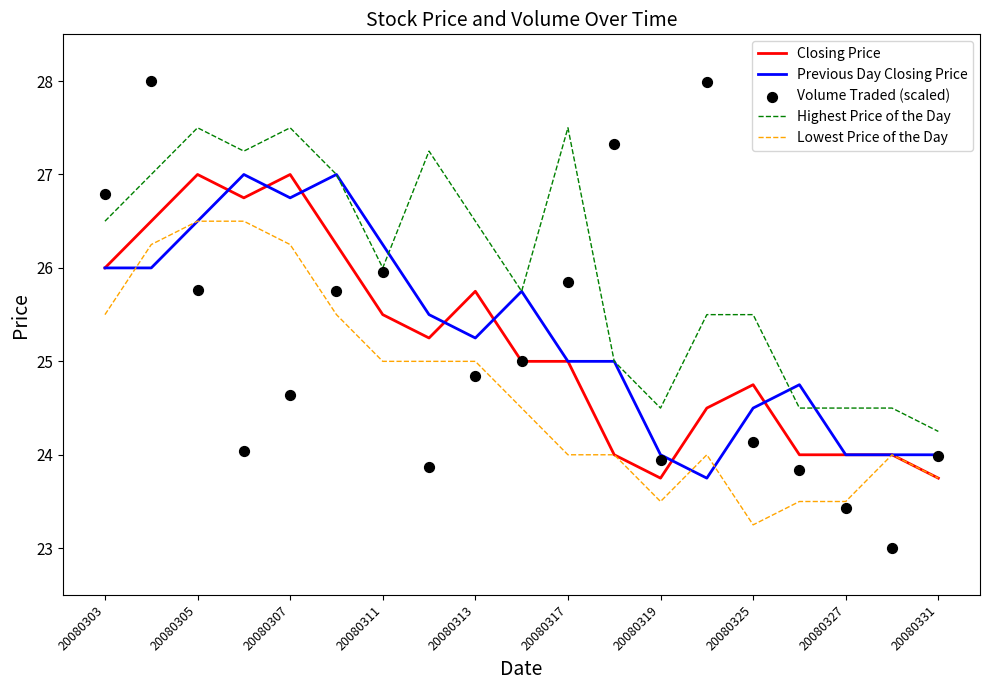

Which series has the widest spread of Y values?

Volume Traded (scaled)